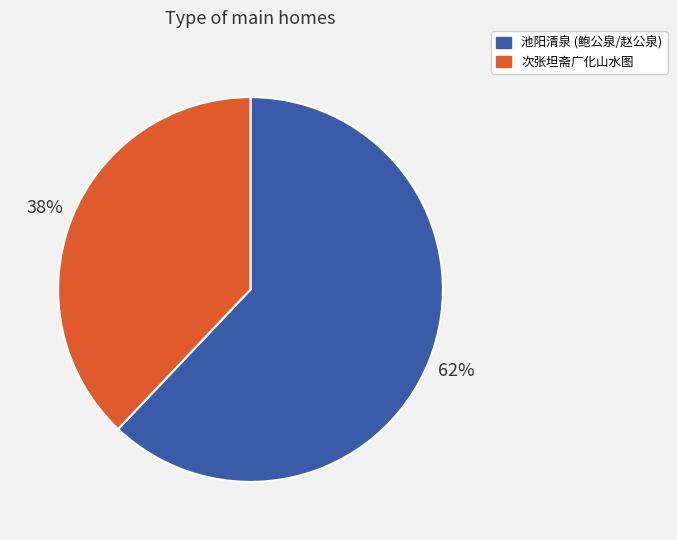

To the nearest percent, what is the difference between the largest and smallest slice percentages?

24%